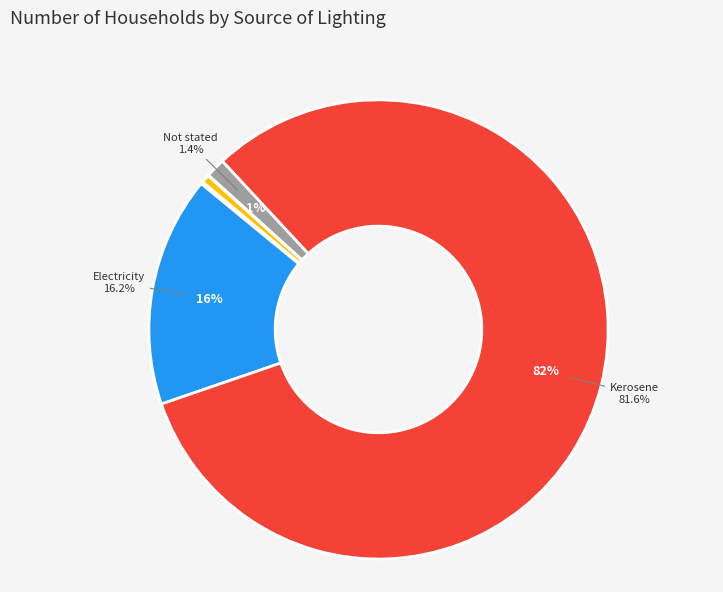

Does any single category account for the majority?

Yes